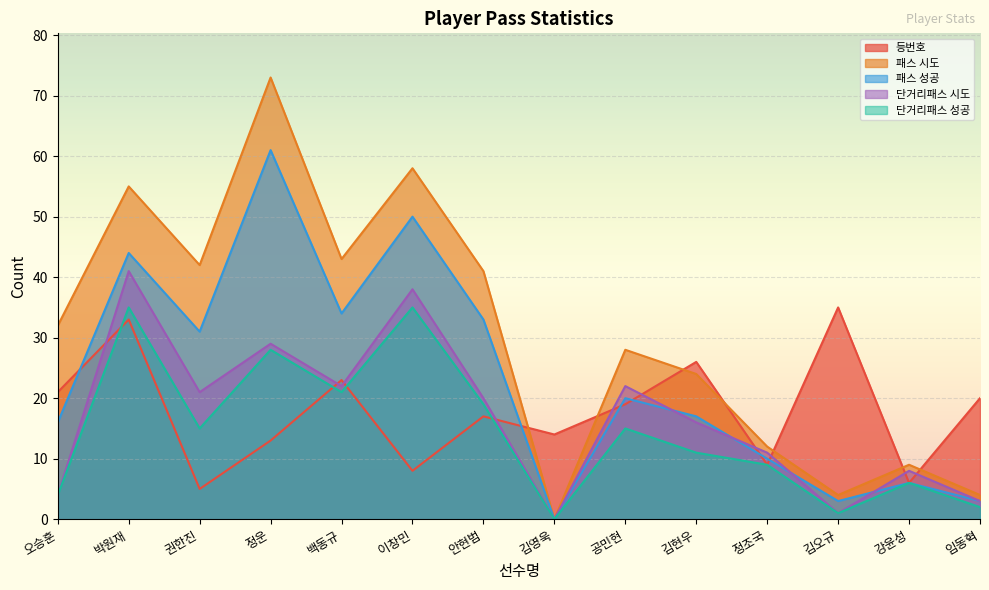

What is the label of the 13th point from the right?

박원재